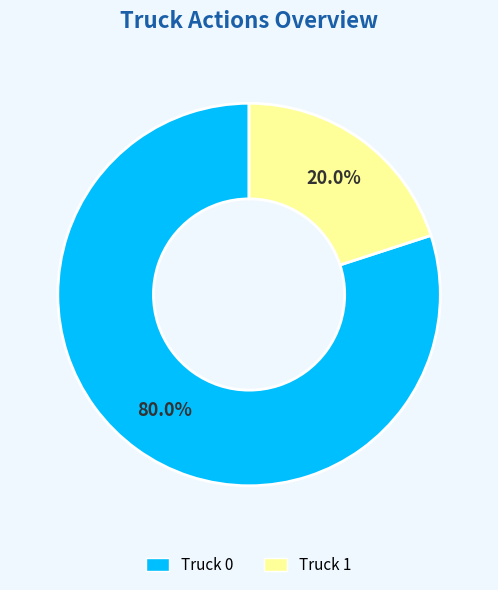

To the nearest percent, what percentage of the pie is Truck 1?

20%